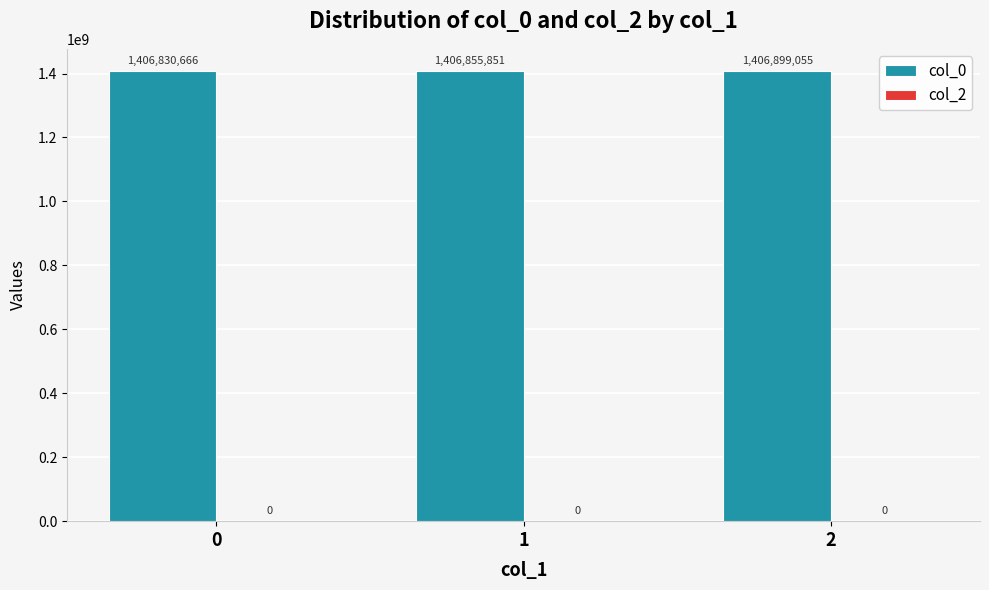

Reading left to right, transcribe all the data shown in this chart.

1406830666	1406855851	1406899055